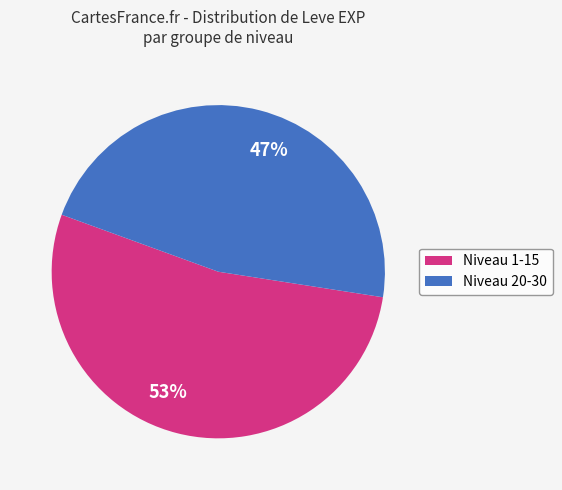

What percentage is the 53% slice, to the nearest percent?

53%